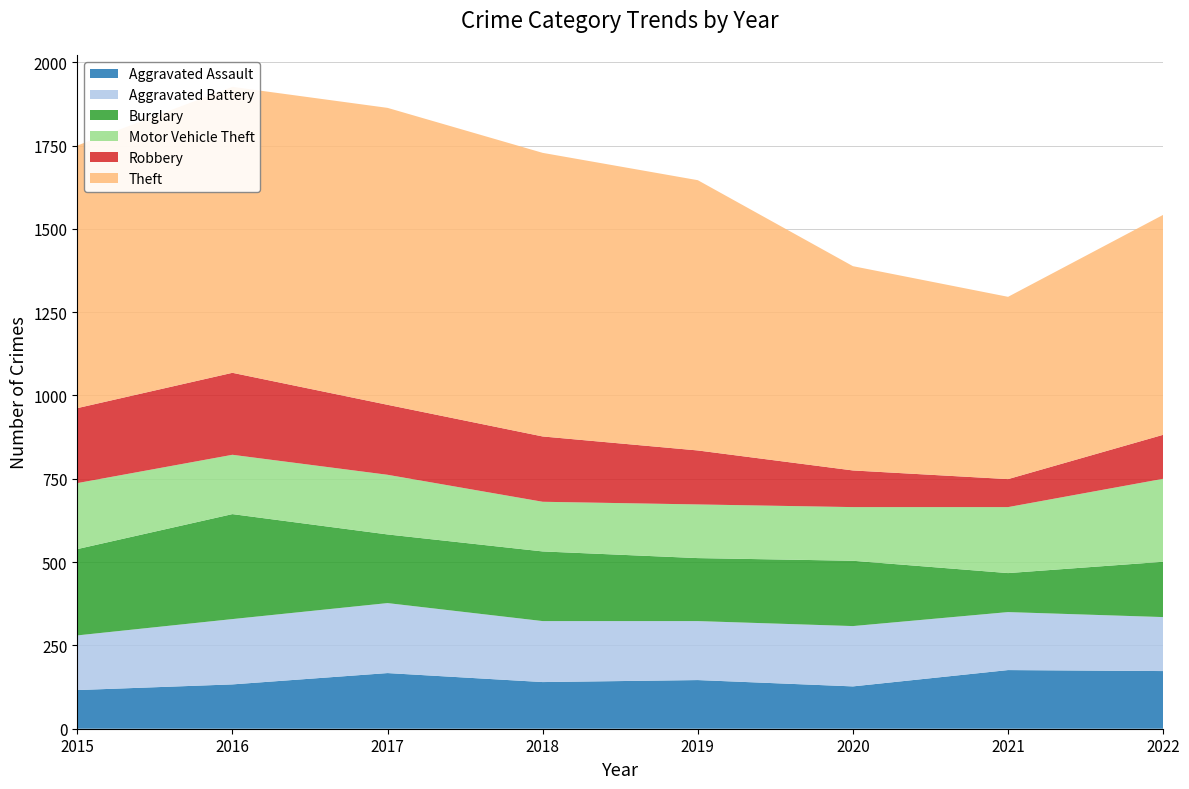

Reading right to left, transcribe all the data shown in this chart.

Aggravated Assault: 173	176	127	146	140	167	133	116
Aggravated Battery: 162	174	181	177	183	210	196	164
Burglary: 166	117	196	189	209	206	315	259
Motor Vehicle Theft: 249	198	161	161	149	179	178	198
Robbery: 132	84	110	162	196	210	246	225
Theft: 660	547	613	811	851	891	858	788